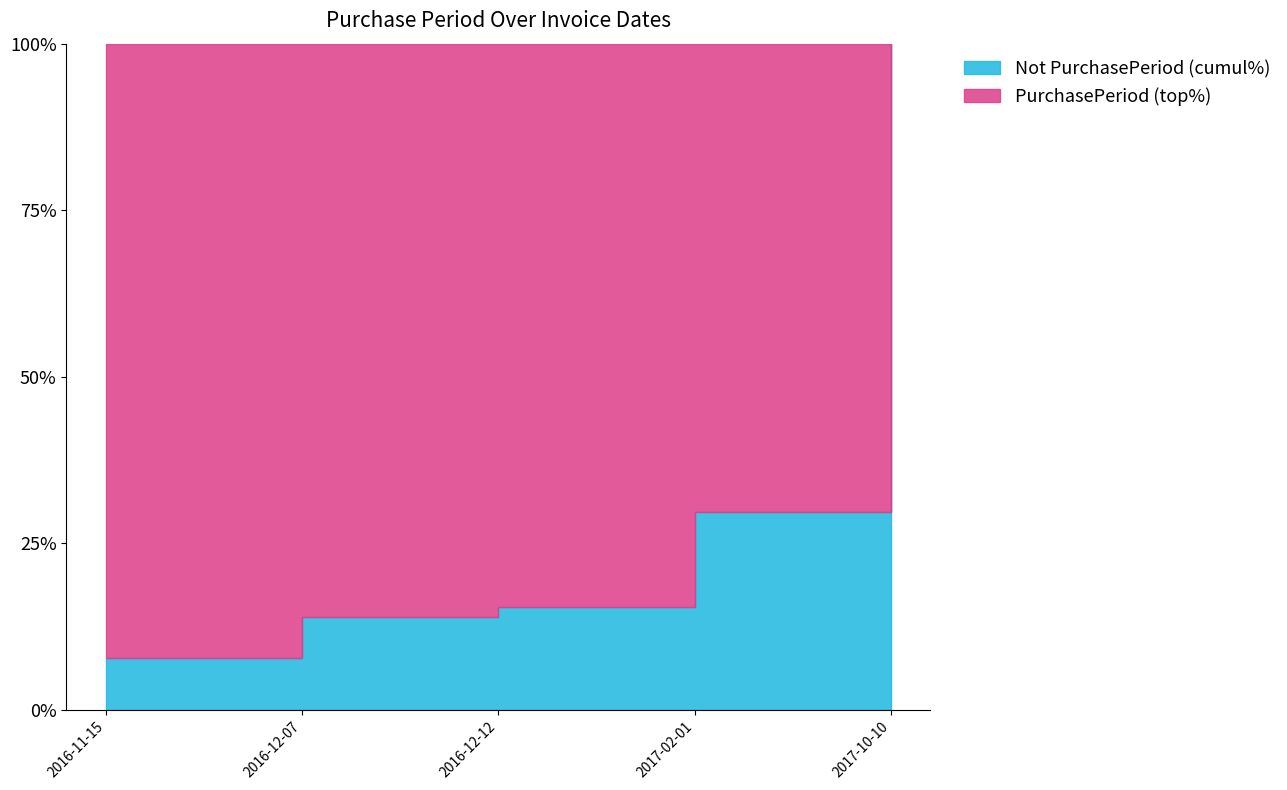

True or false: there are more than 2 points higher than both neighbors.

False